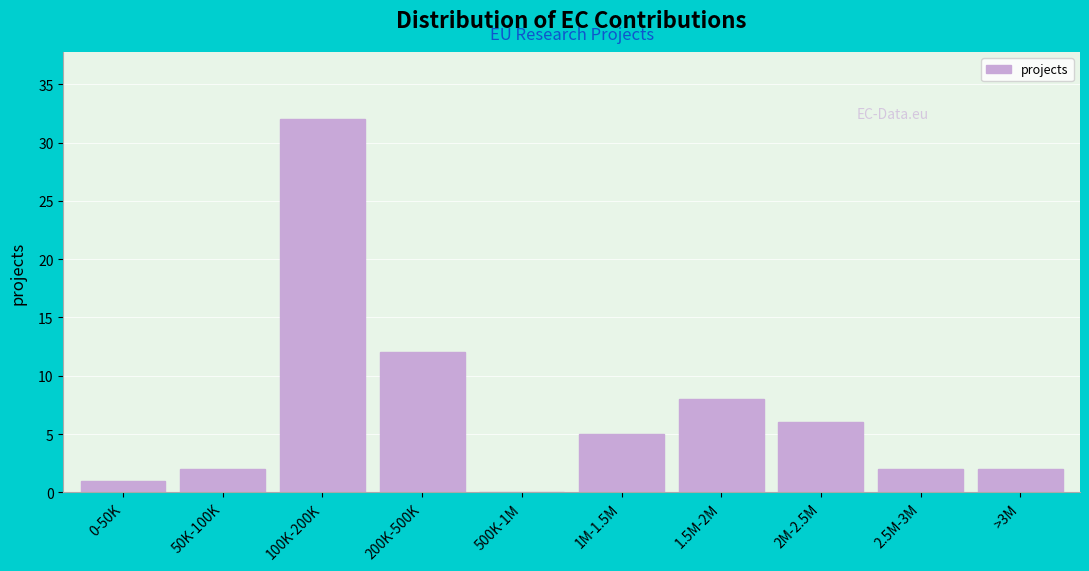

Reading left to right, transcribe all the data shown in this chart.

0-50K=1	50K-100K=2	100K-200K=32	200K-500K=12	500K-1M=0	1M-1.5M=5	1.5M-2M=8	2M-2.5M=6	2.5M-3M=2	>3M=2